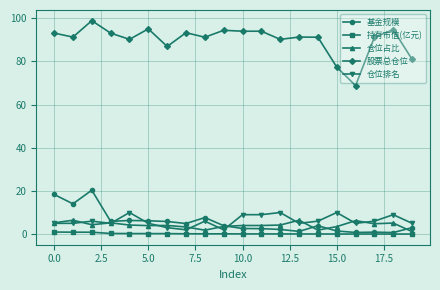

True or false: 仓位占比 has more than 2 points higher than both neighbors.

True